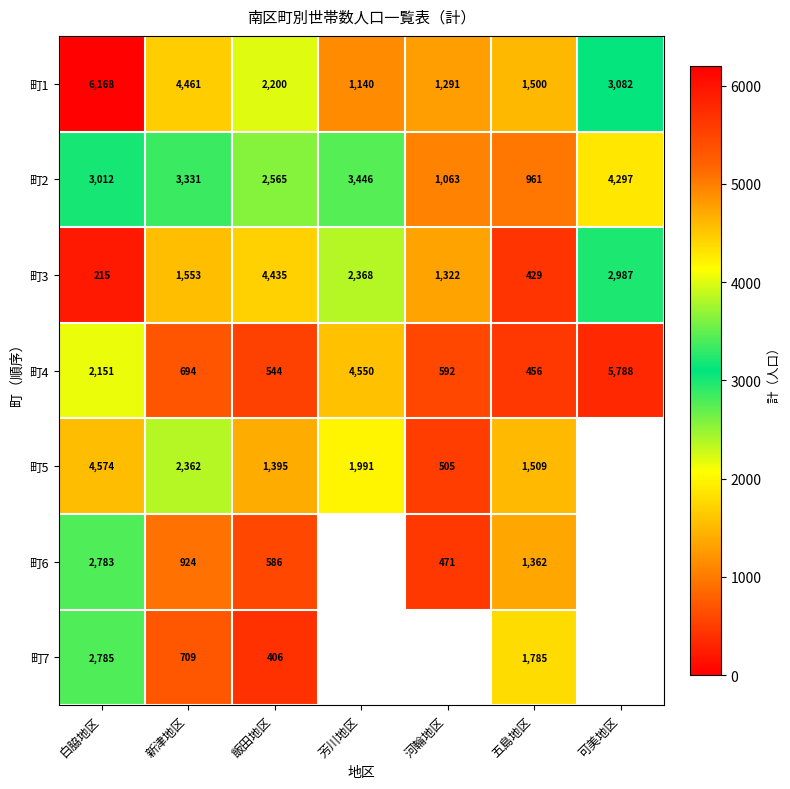

What is the approximate value of 町2 at 芳川地区, to the nearest 10?

3450